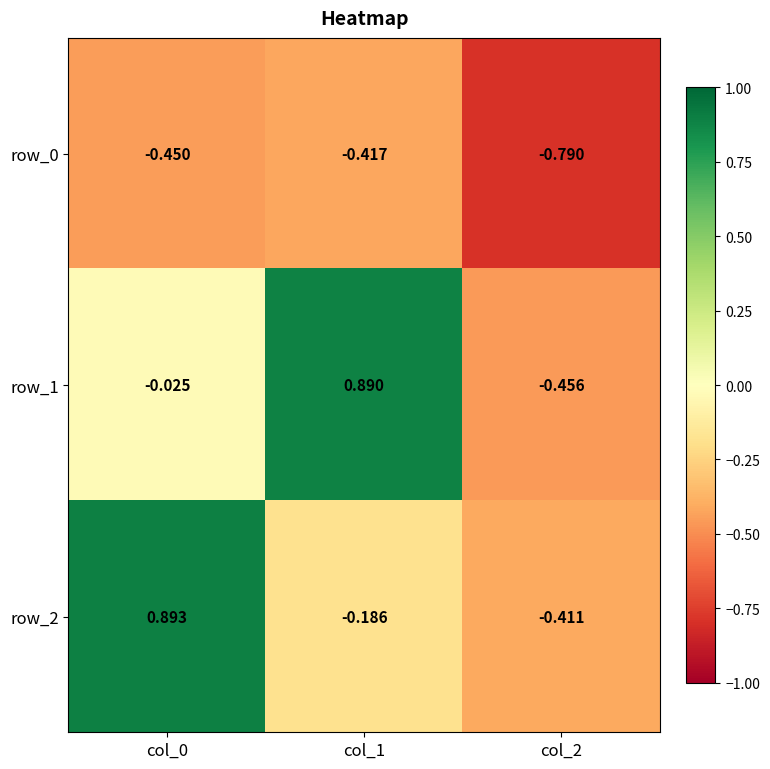

Is the value of row_2 at col_2 greater than the value of row_0 at col_0?

Yes